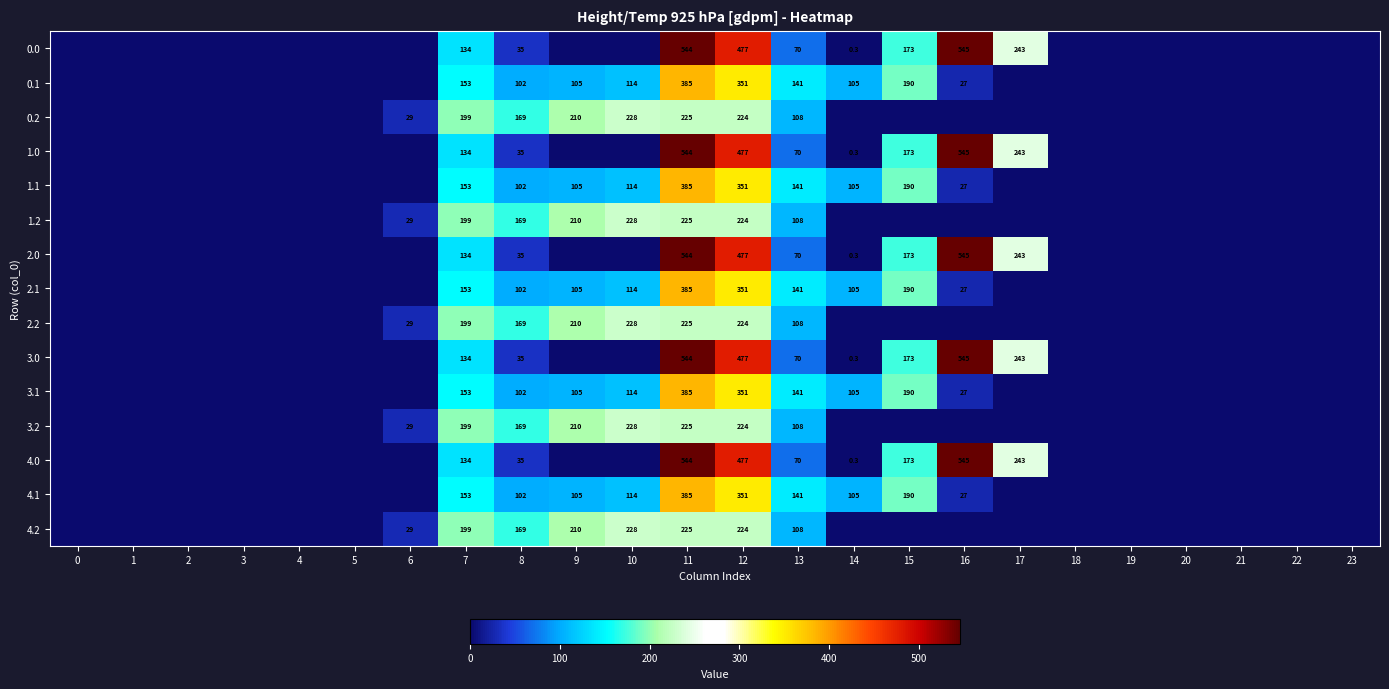

What is the total value across all series at 7?

2430.0